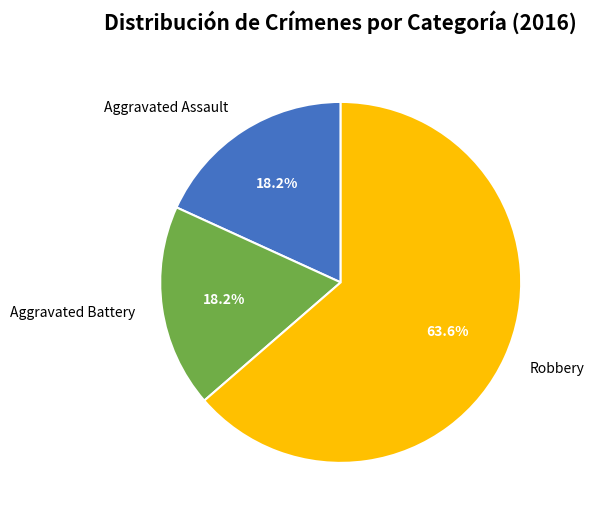

What is the smallest slice in the pie chart?

Aggravated Assault